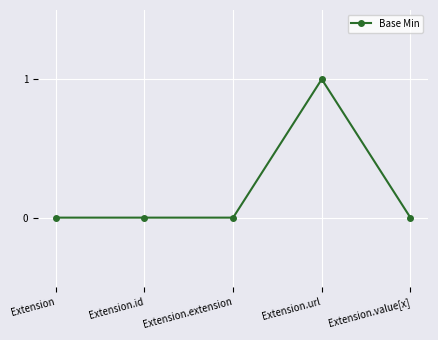

What is the label of the 5th point from the left?

Extension.value[x]